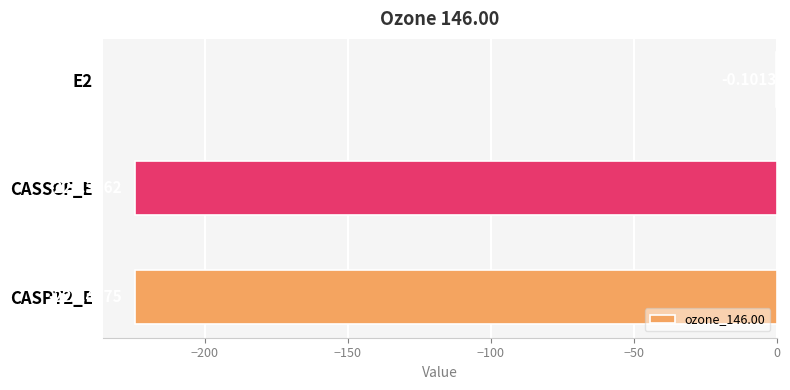

Which has a higher value, CASPT2_E or E2?

E2